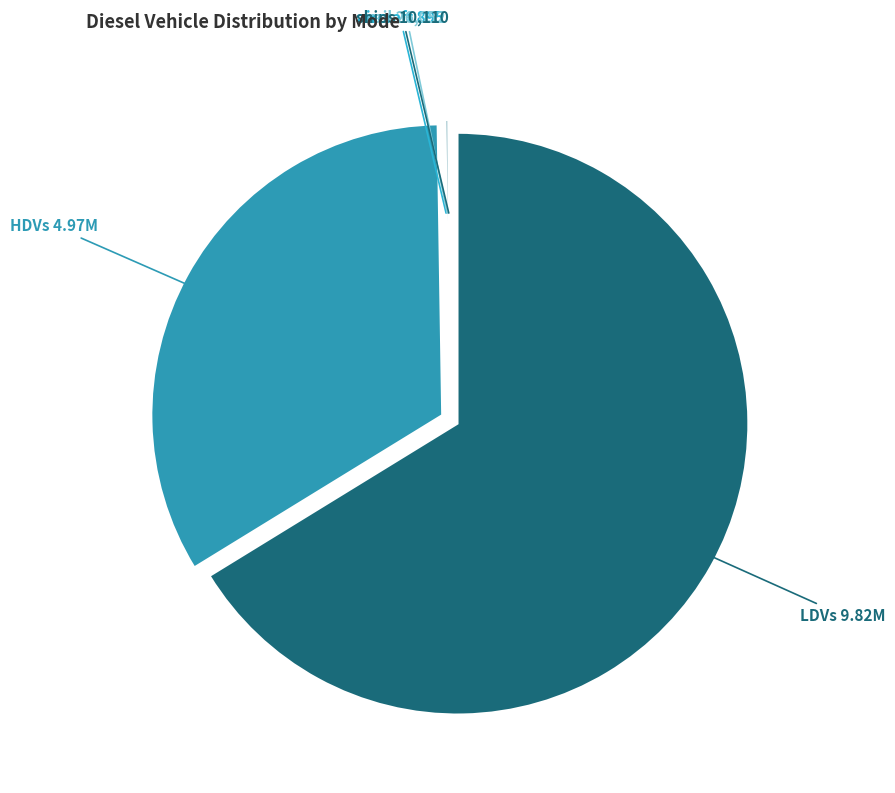

Is there a majority slice in this chart?

Yes